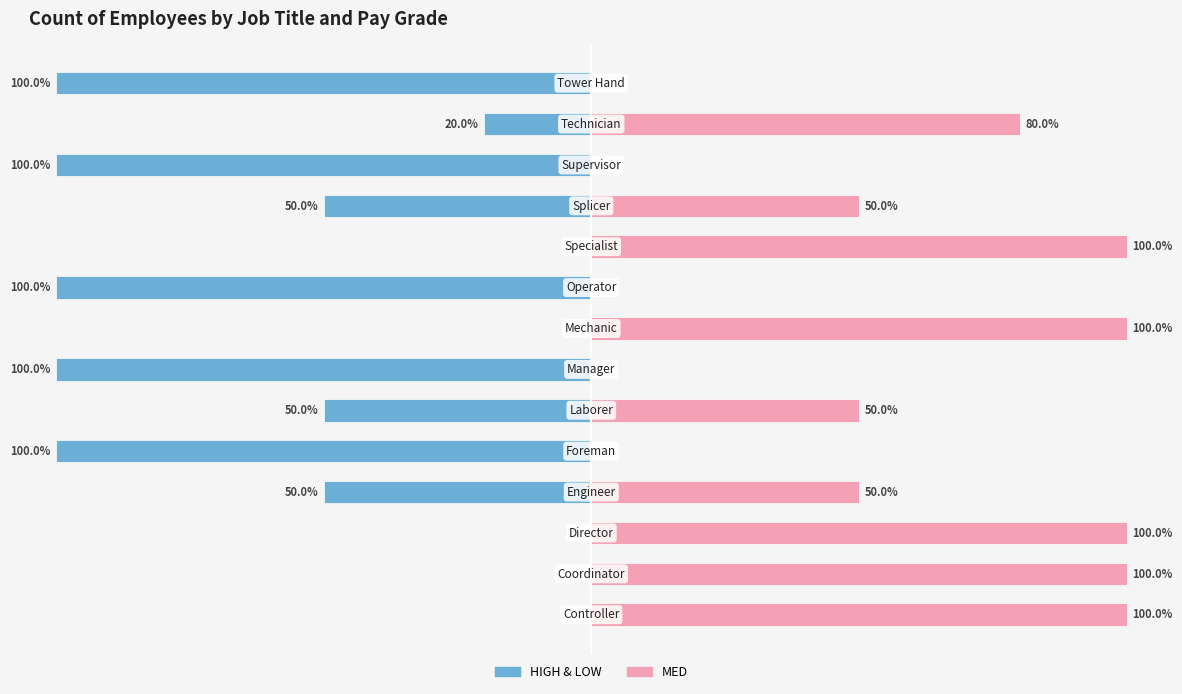

List the series in order of their peak value, highest first.

MED, HIGH / LOW